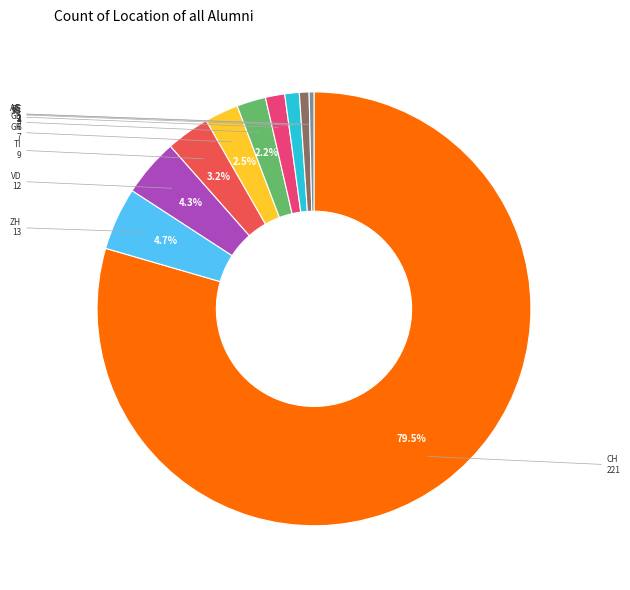

Count the number of slices in the pie.

10